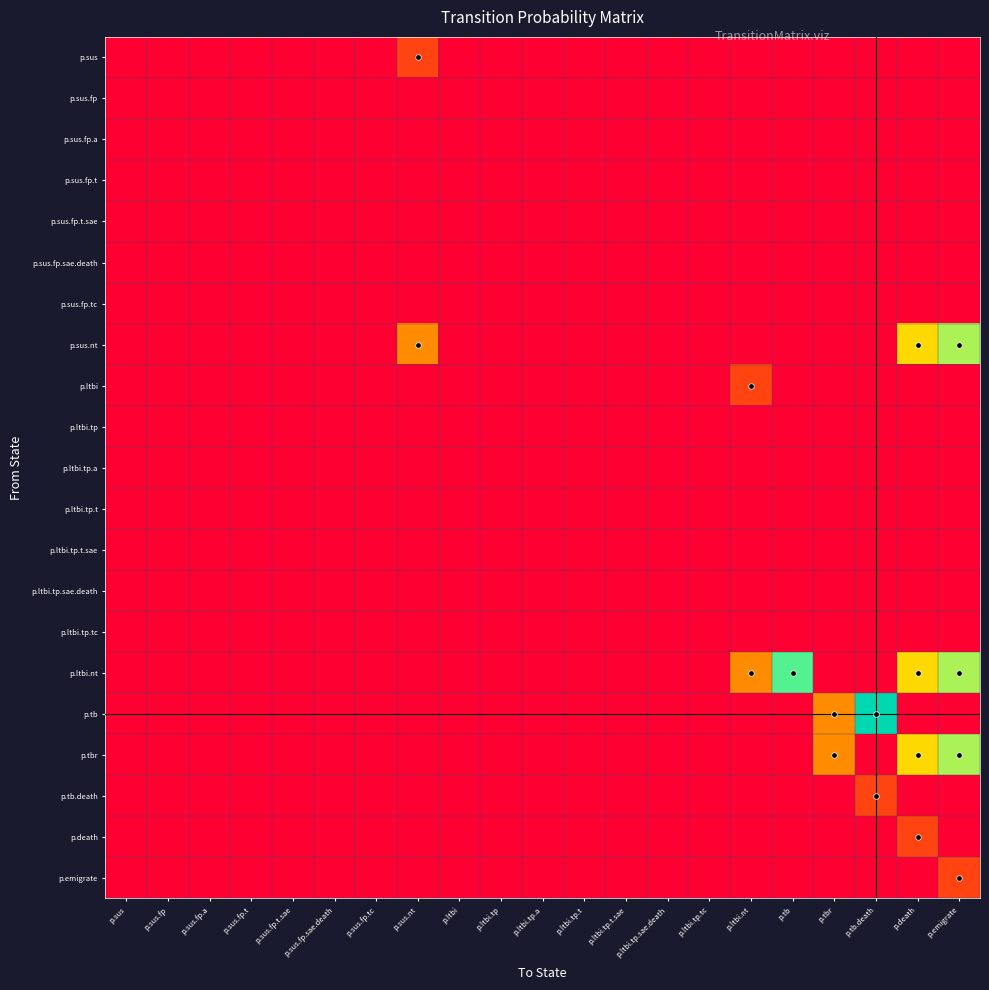

Rank the series by their maximum value, from highest to lowest.

p.tb, p.ltbi.nt, p.sus.nt, p.tbr, p.sus, p.ltbi, p.tb.death, p.death, p.emigrate, p.sus.fp, p.sus.fp.a, p.sus.fp.t, p.sus.fp.t.sae, p.sus.fp.sae.death, p.sus.fp.tc, p.ltbi.tp, p.ltbi.tp.a, p.ltbi.tp.t, p.ltbi.tp.t.sae, p.ltbi.tp.sae.death, p.ltbi.tp.tc